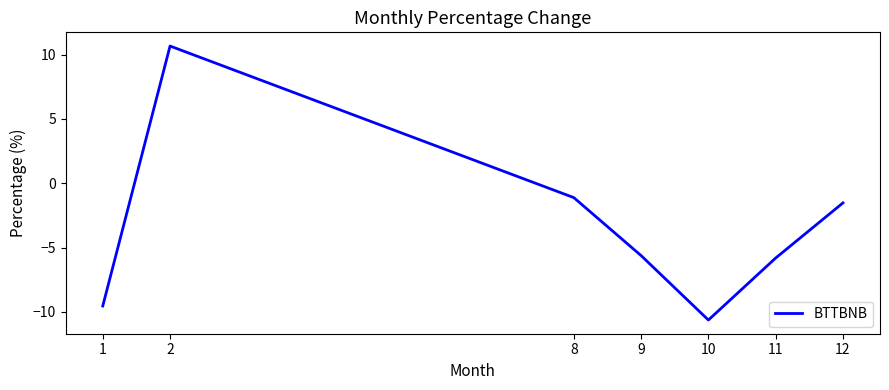

What is the maximum value shown in the chart?

10.7